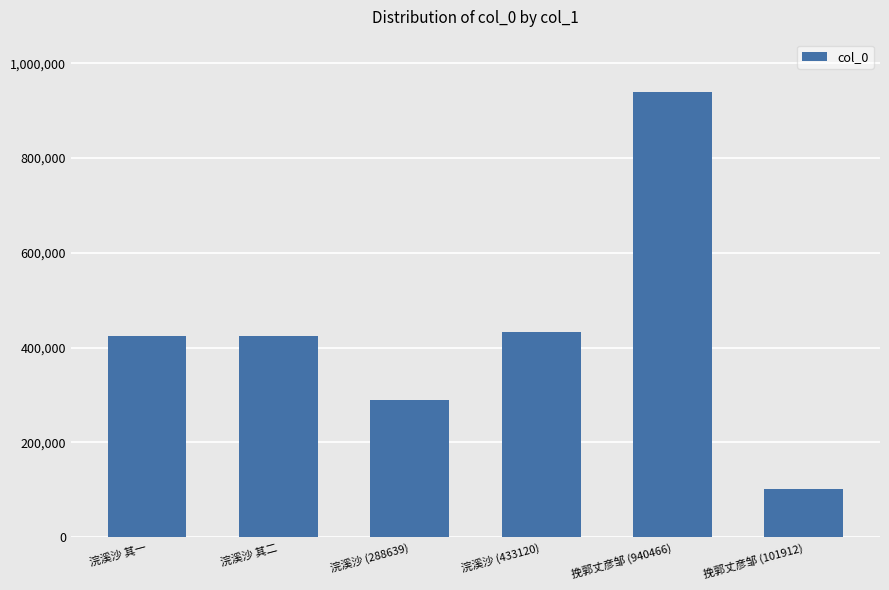

Does the chart contain any negative values?

No